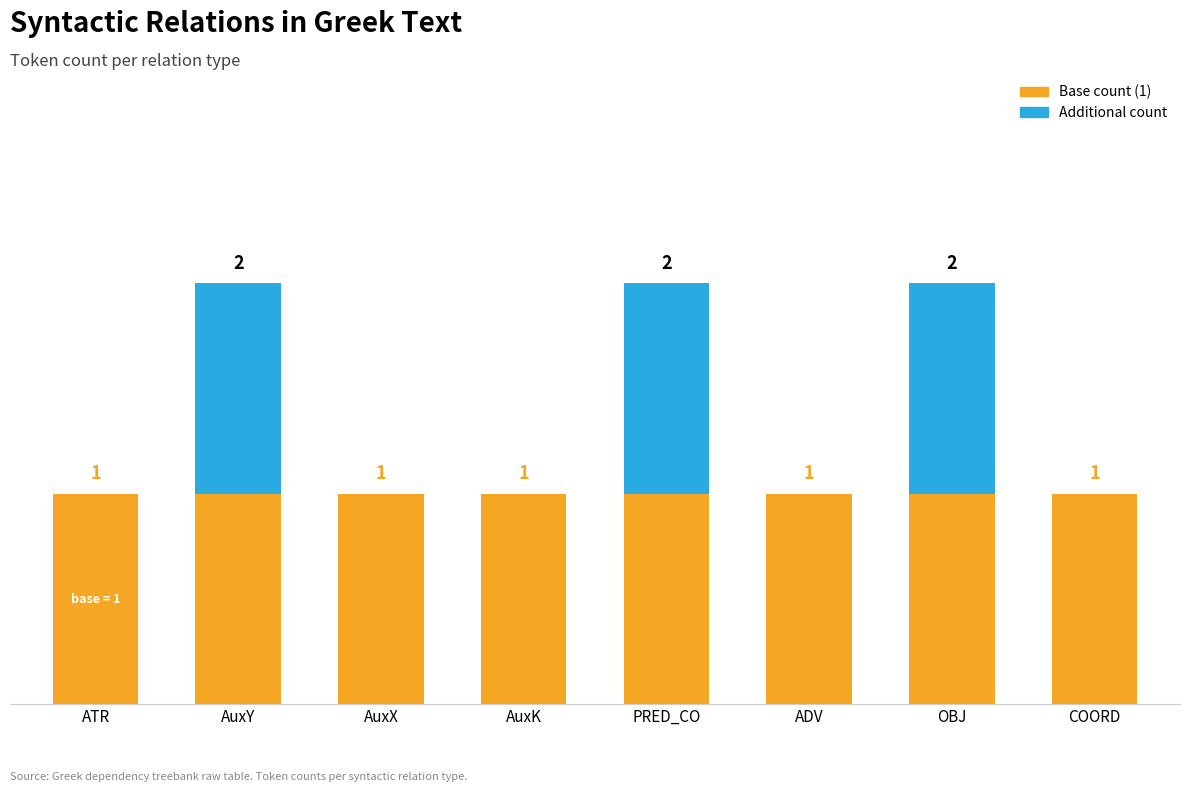

True or false: Base count (1) has a value of 2 at AuxK.

False